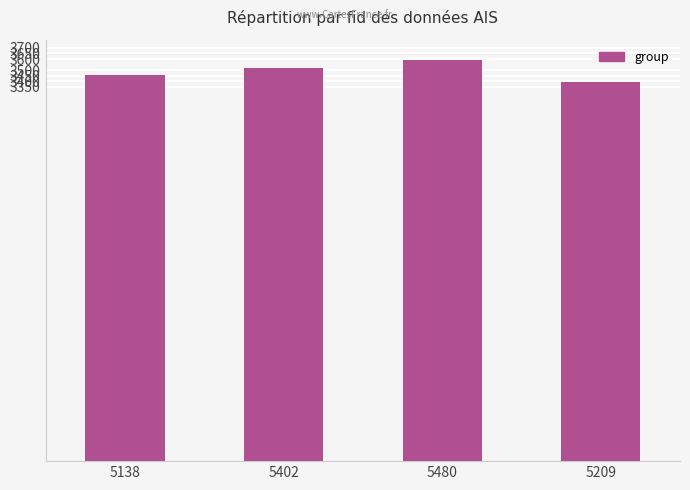

How many series are shown in this chart?

1